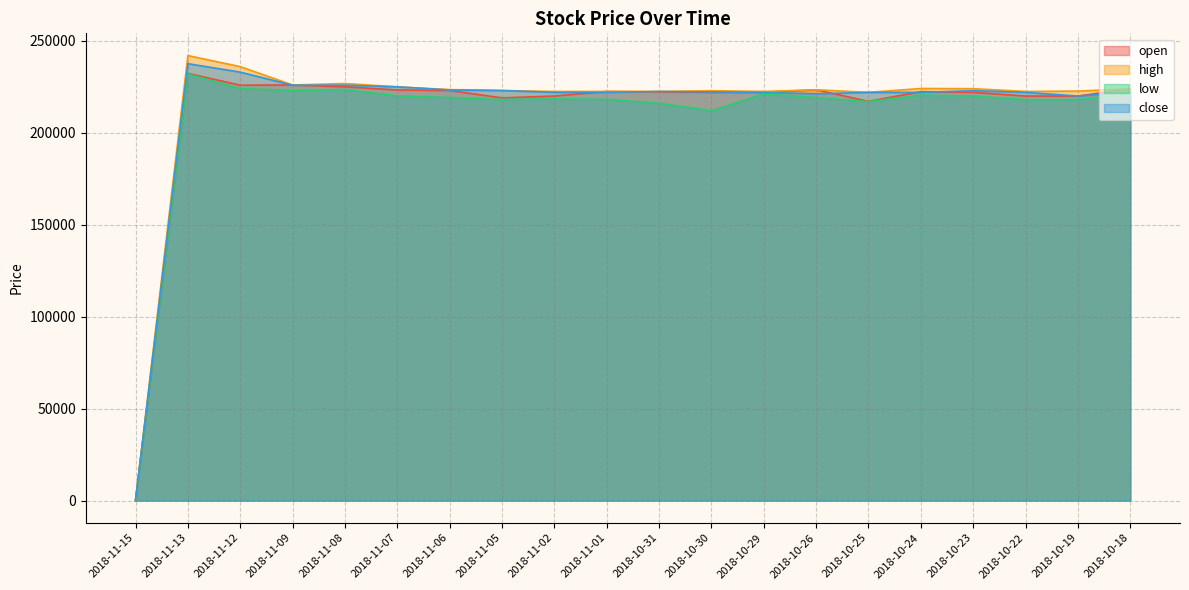

What is the difference between the high values at 2018-10-18 and 2018-10-23?

100.0